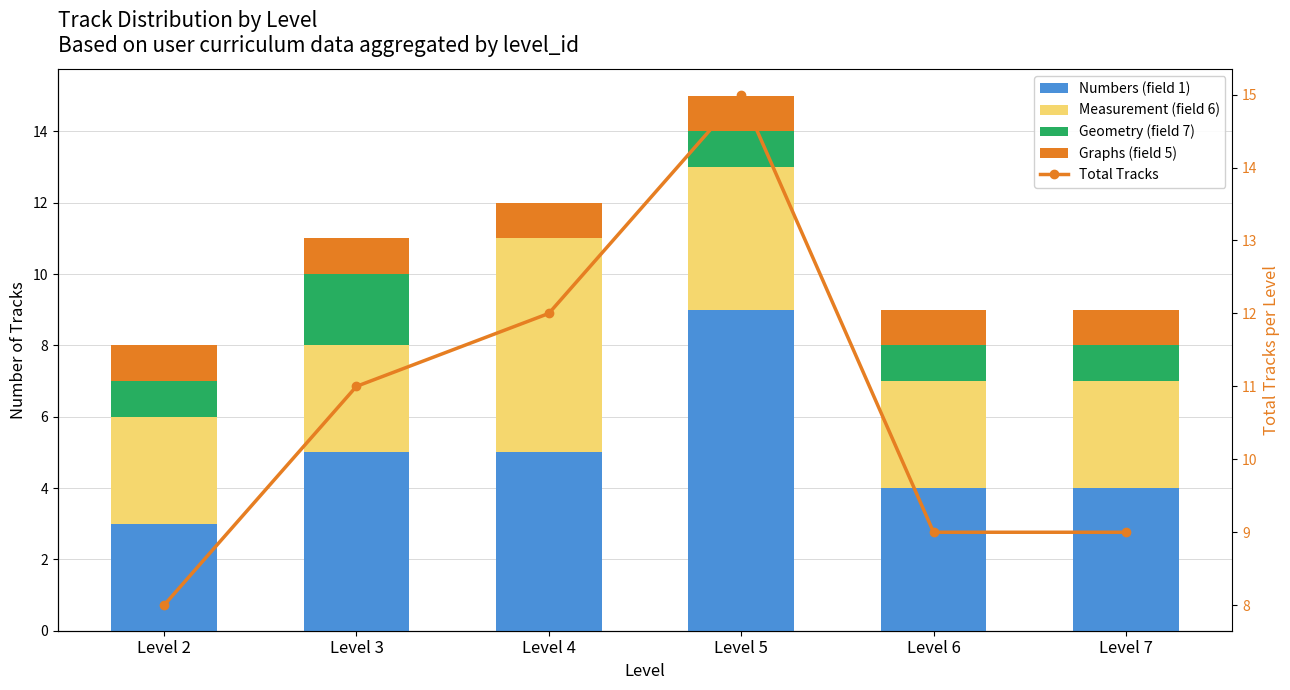

What is the minimum value for Numbers (field 1)?

3